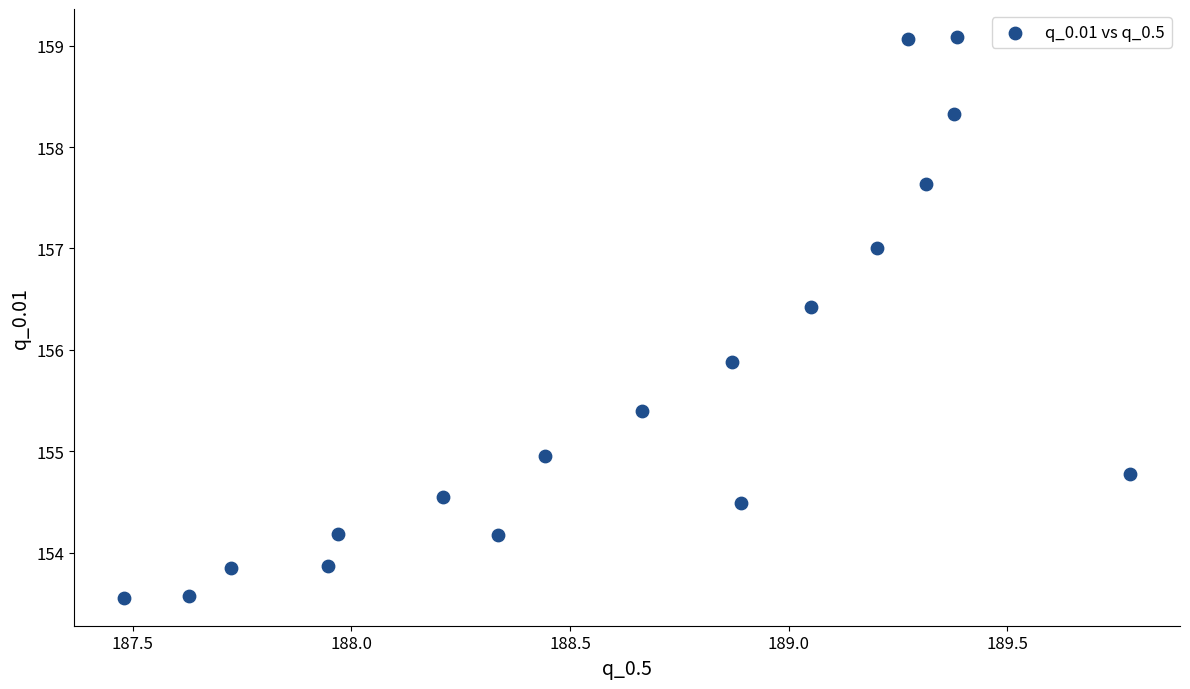

What is the range of X values (max minus min)?

2.3